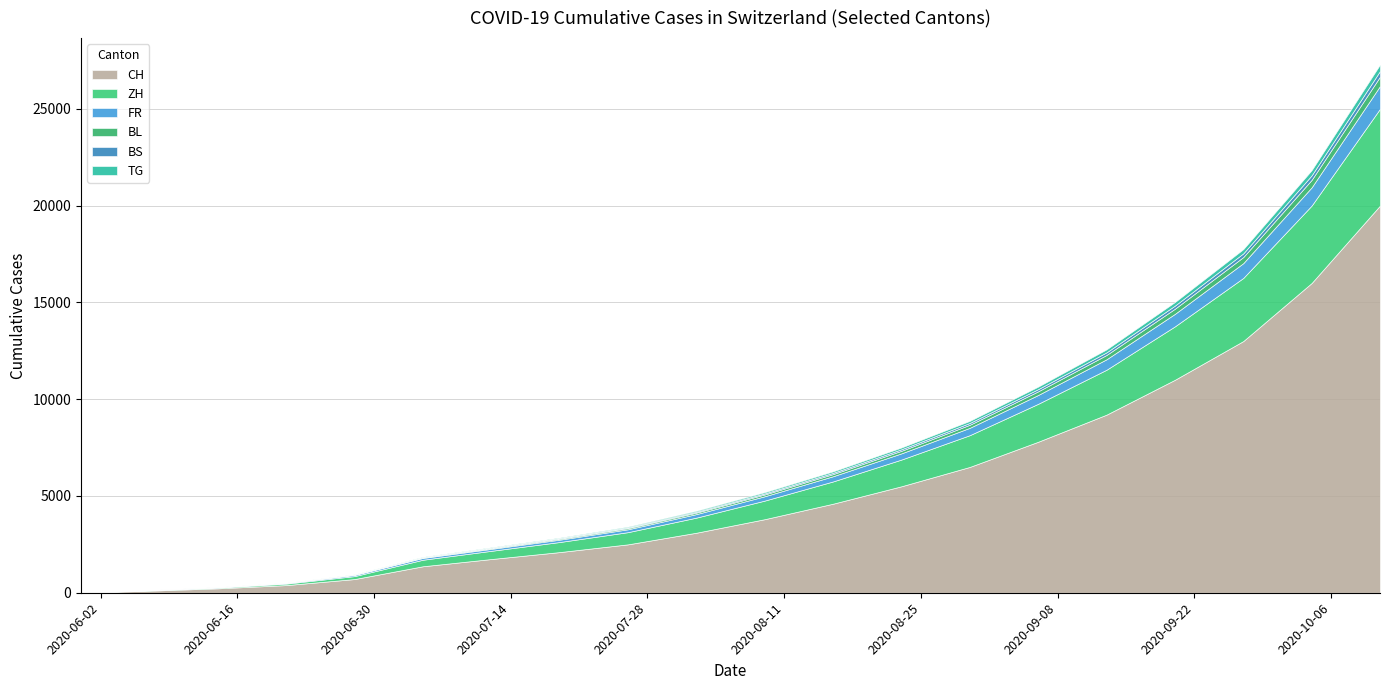

The value of TG at 2020-05-31 is -180. True or false?

False